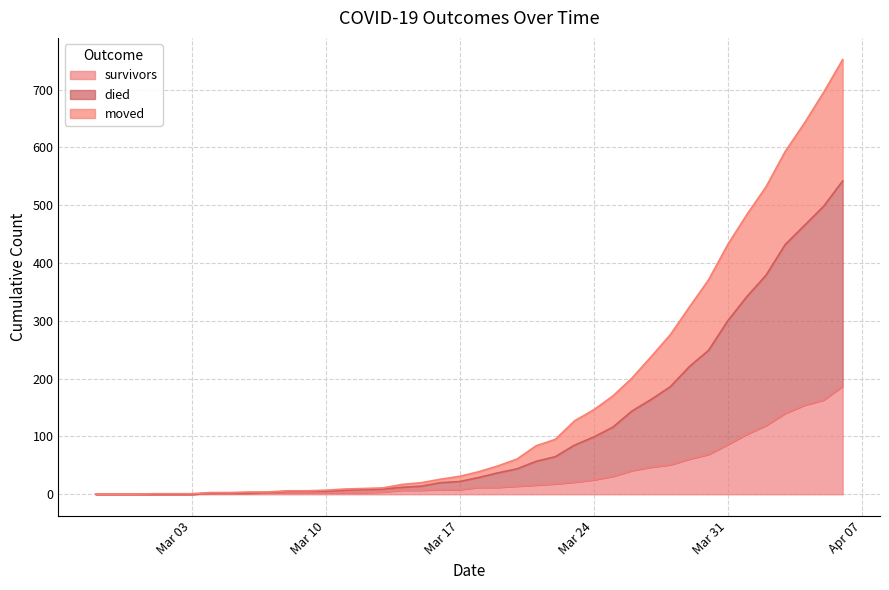

What is the difference between the survivors values at 2020-02-29 and 2020-03-13?

4